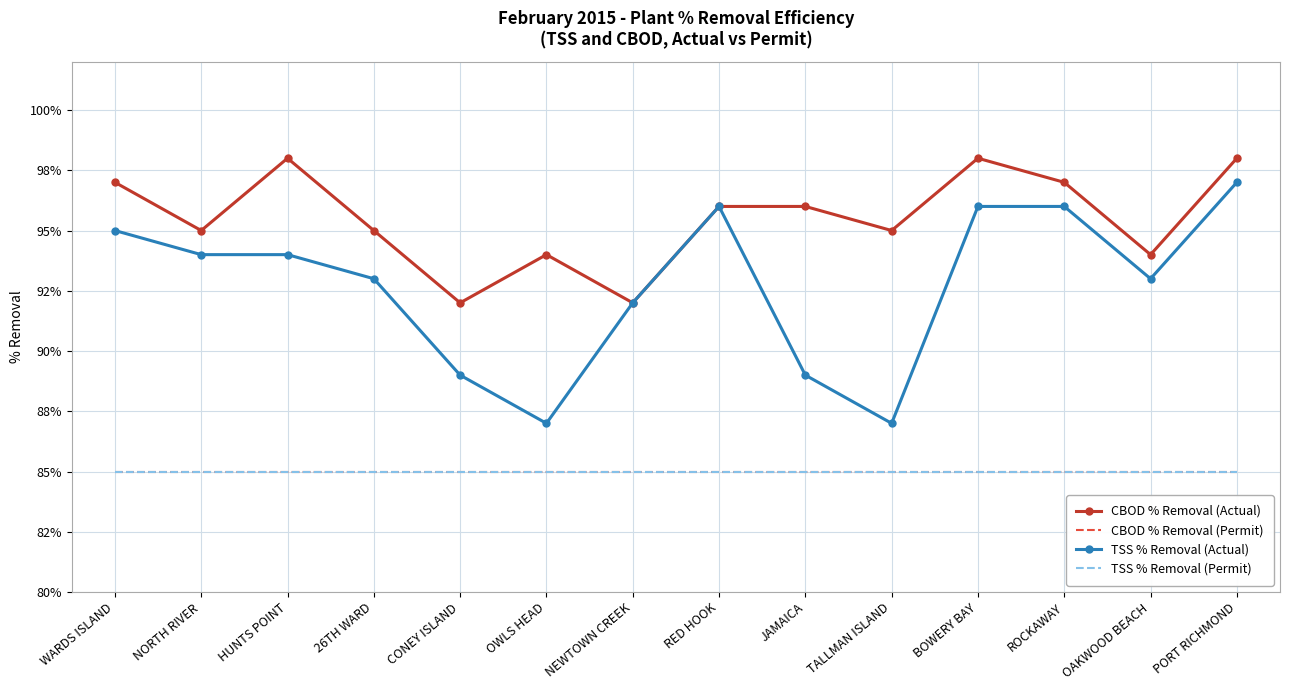

List the series in order of their peak value, highest first.

CBOD % Removal (Actual), TSS % Removal (Actual), CBOD % Removal (Permit), TSS % Removal (Permit)